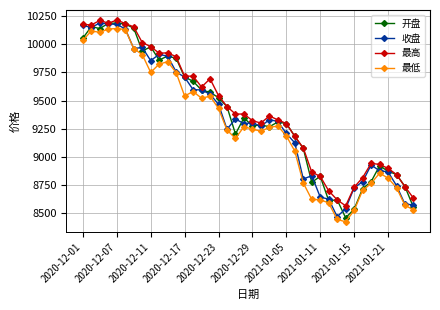

What is the smallest value displayed?

8426.2